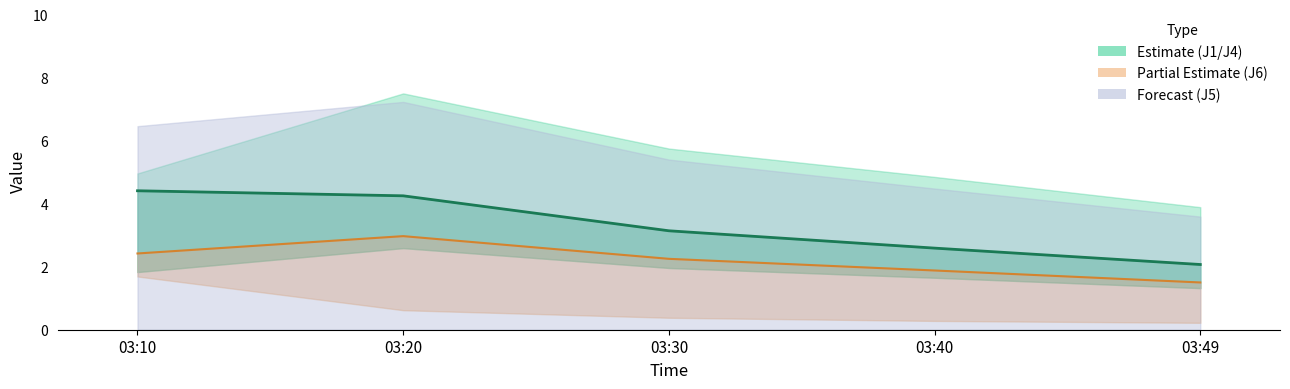

Is the value of J2 at 03:30 greater than the value of J5 at 03:40?

No